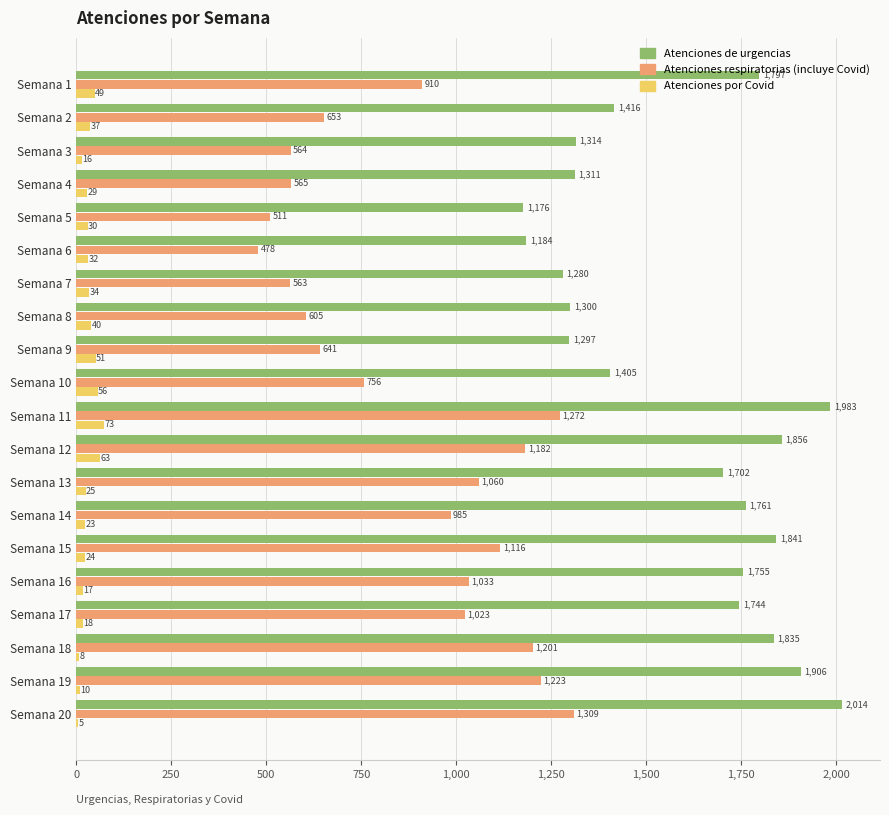

What is the average value of the Atenciones de urgencias series?

1594